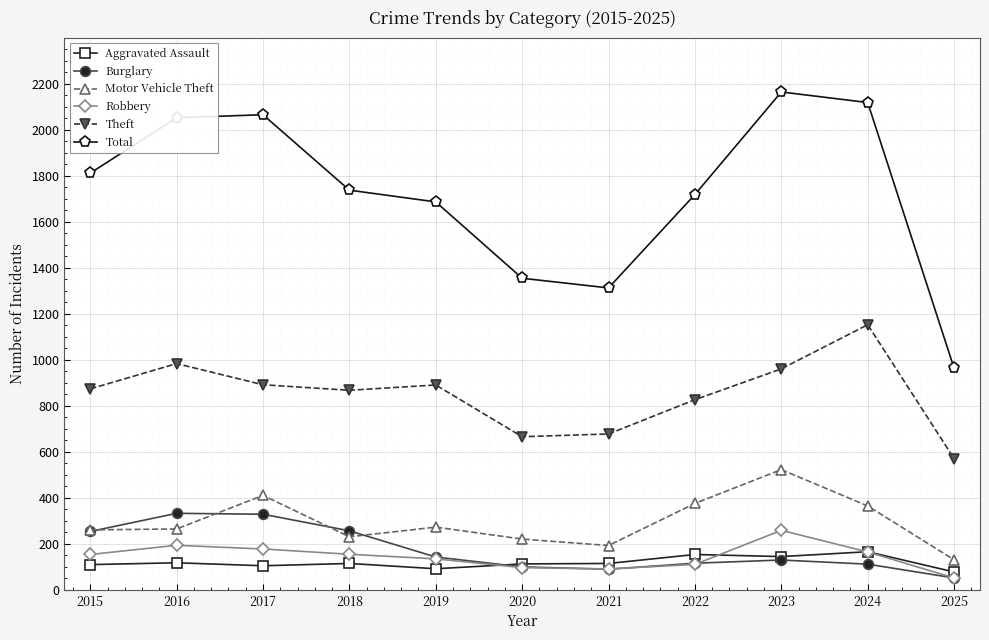

What are all the series names shown in the legend?

Aggravated Assault, Burglary, Motor Vehicle Theft, Robbery, Theft, Total